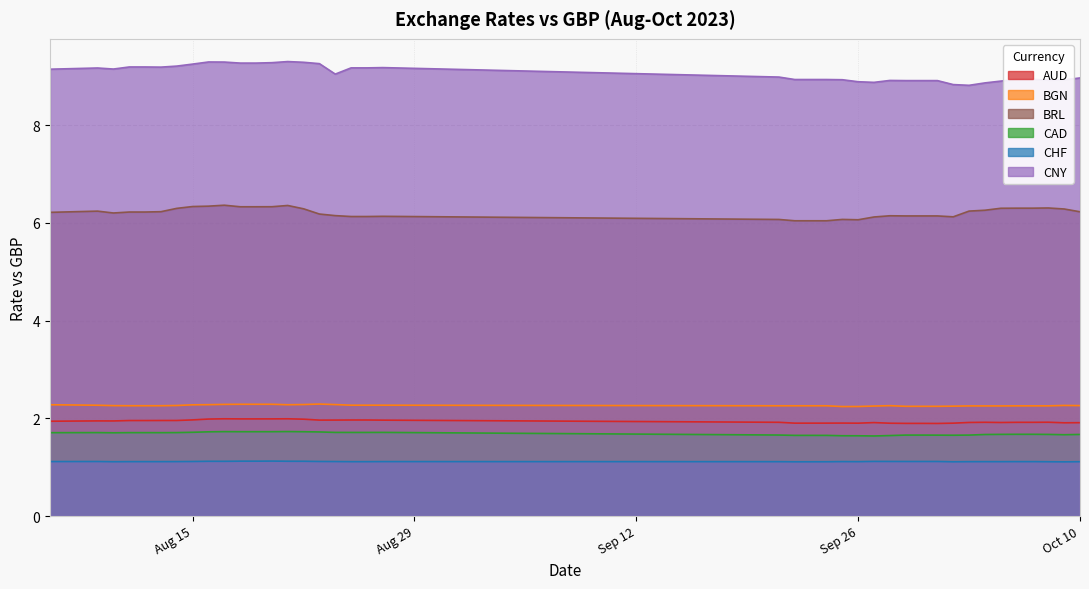

What is the spread (max minus min) of values at Sep 26?

7.8